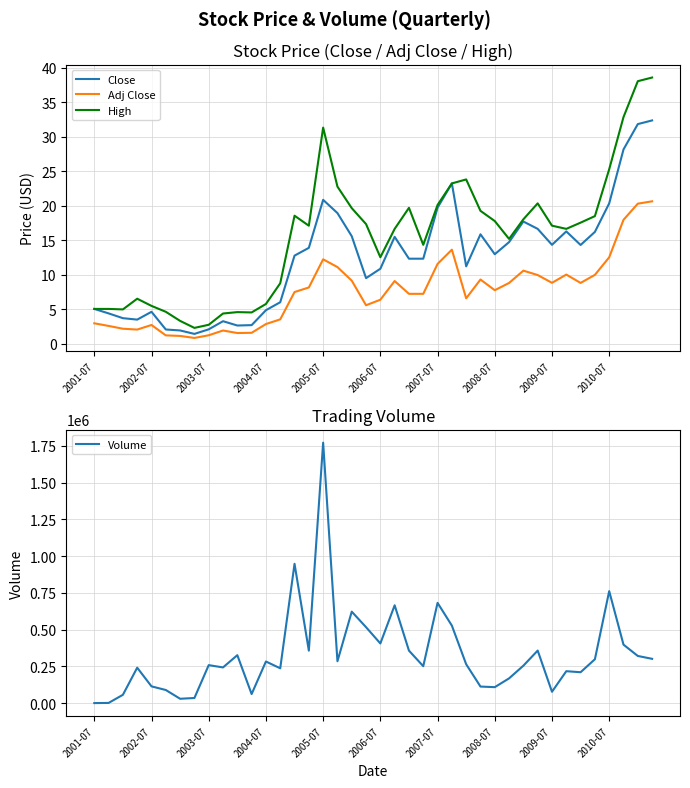

Which series has the largest total across all categories?

Volume